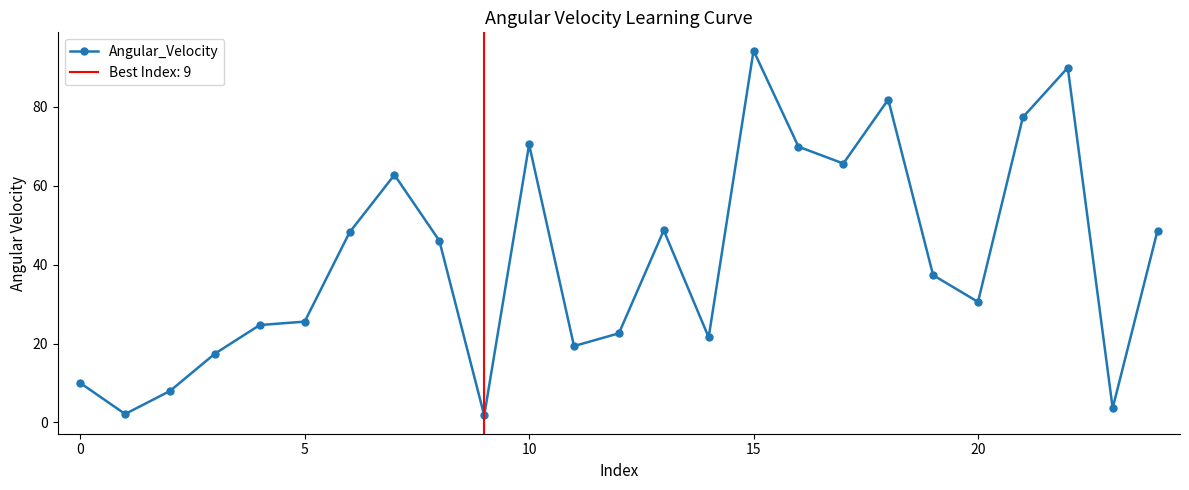

What is the label of the 25th point from the left?

24